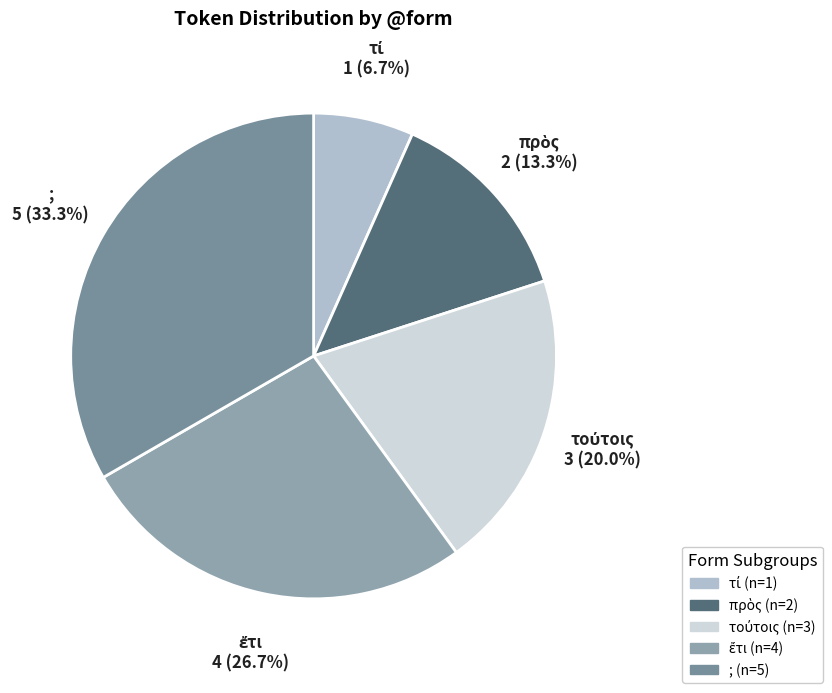

Which slice is the largest?

;